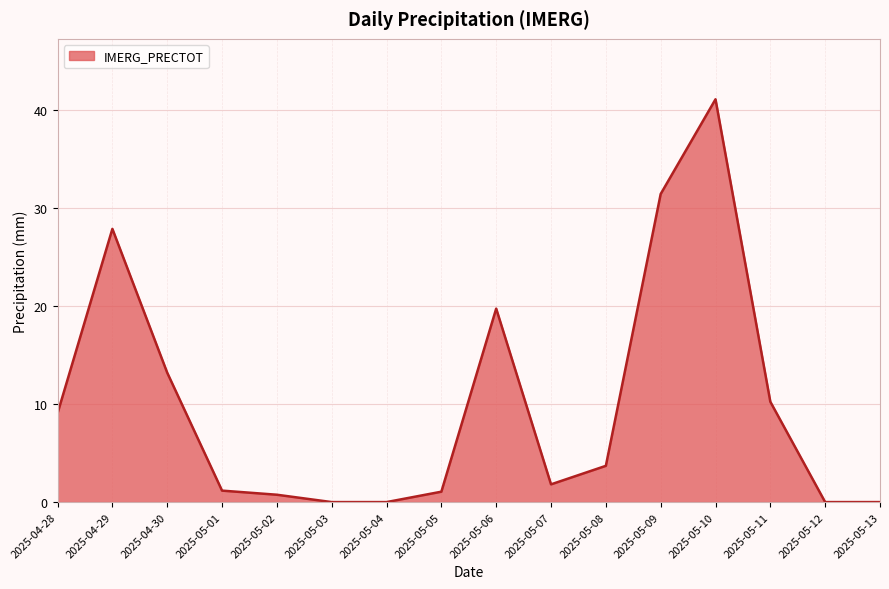

Count the number of values greater than 3.

8